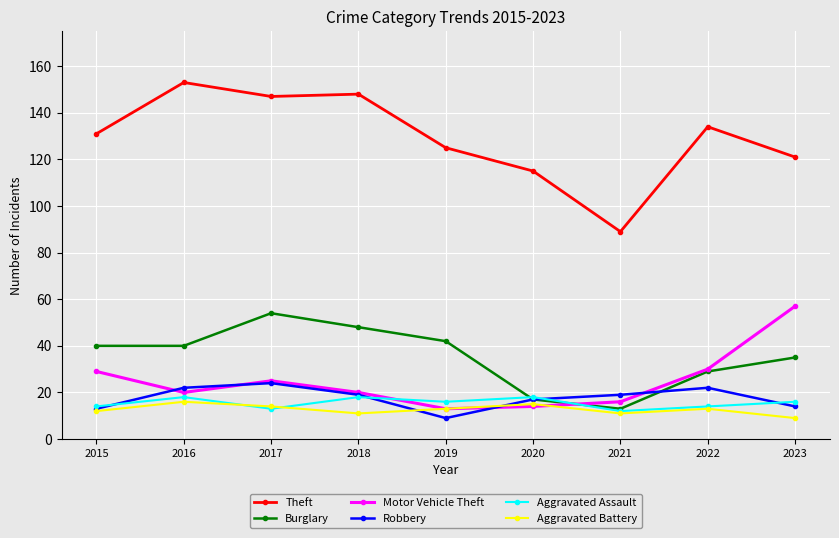

Reading right to left, transcribe all the data shown in this chart.

Theft: 2023=121	2022=134	2021=89	2020=115	2019=125	2018=148	2017=147	2016=153	2015=131
Burglary: 2023=35	2022=29	2021=13	2020=17	2019=42	2018=48	2017=54	2016=40	2015=40
Motor Vehicle Theft: 2023=57	2022=30	2021=16	2020=14	2019=13	2018=20	2017=25	2016=20	2015=29
Robbery: 2023=14	2022=22	2021=19	2020=17	2019=9	2018=19	2017=24	2016=22	2015=13
Aggravated Assault: 2023=16	2022=14	2021=12	2020=18	2019=16	2018=18	2017=13	2016=18	2015=14
Aggravated Battery: 2023=9	2022=13	2021=11	2020=15	2019=13	2018=11	2017=14	2016=16	2015=12